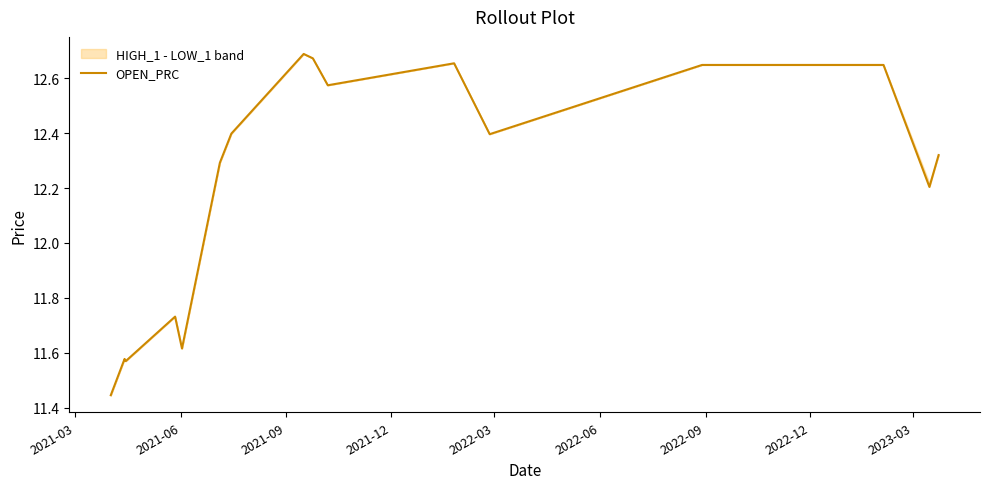

What is the maximum value shown in the chart?

12.7